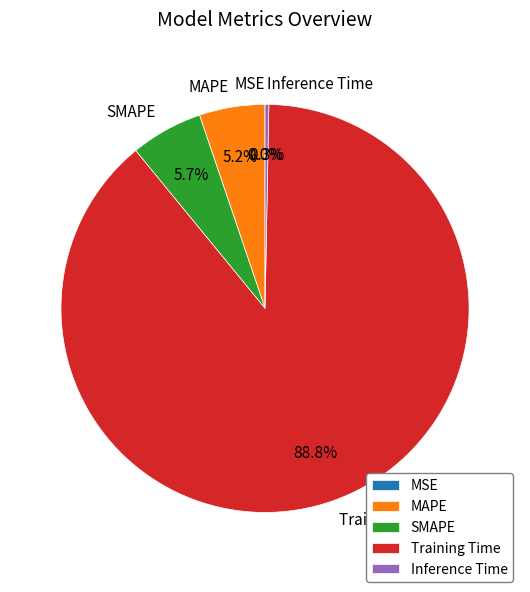

Which category has the biggest portion of the pie?

Training Time